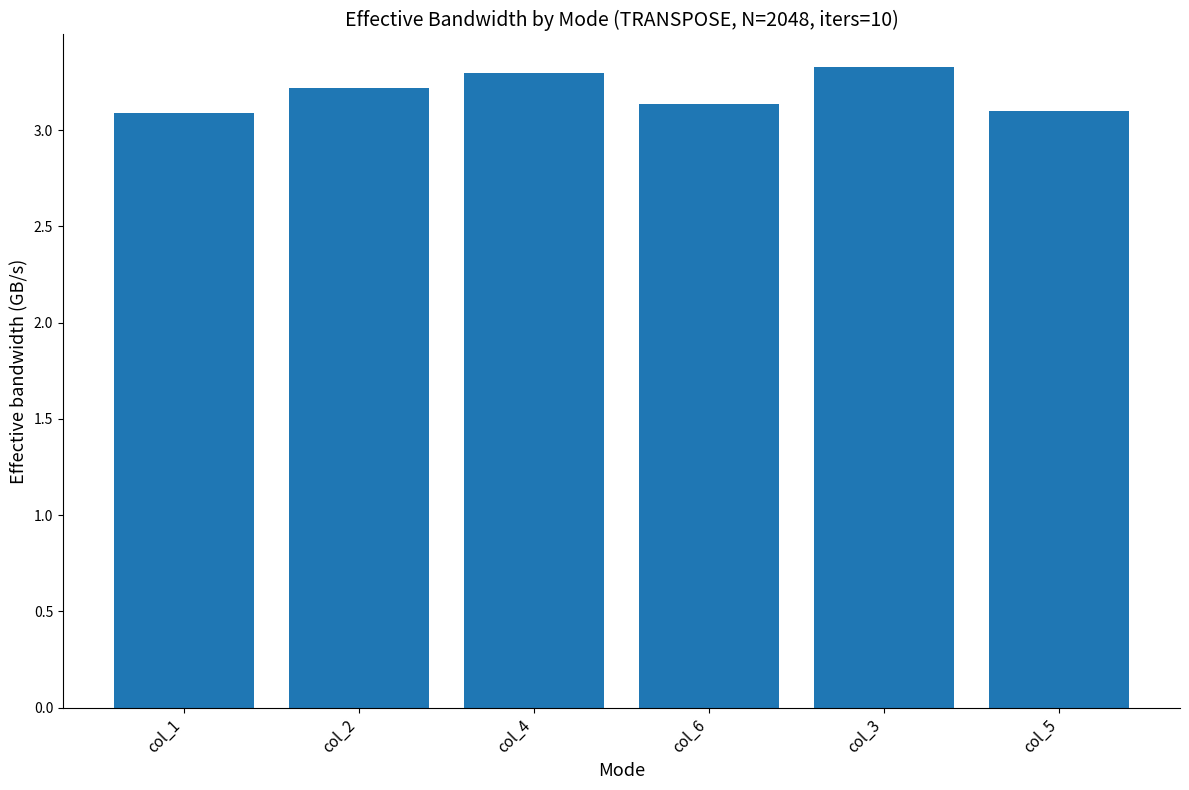

The chart shows a value of 5.2 at col_3. True or false?

False